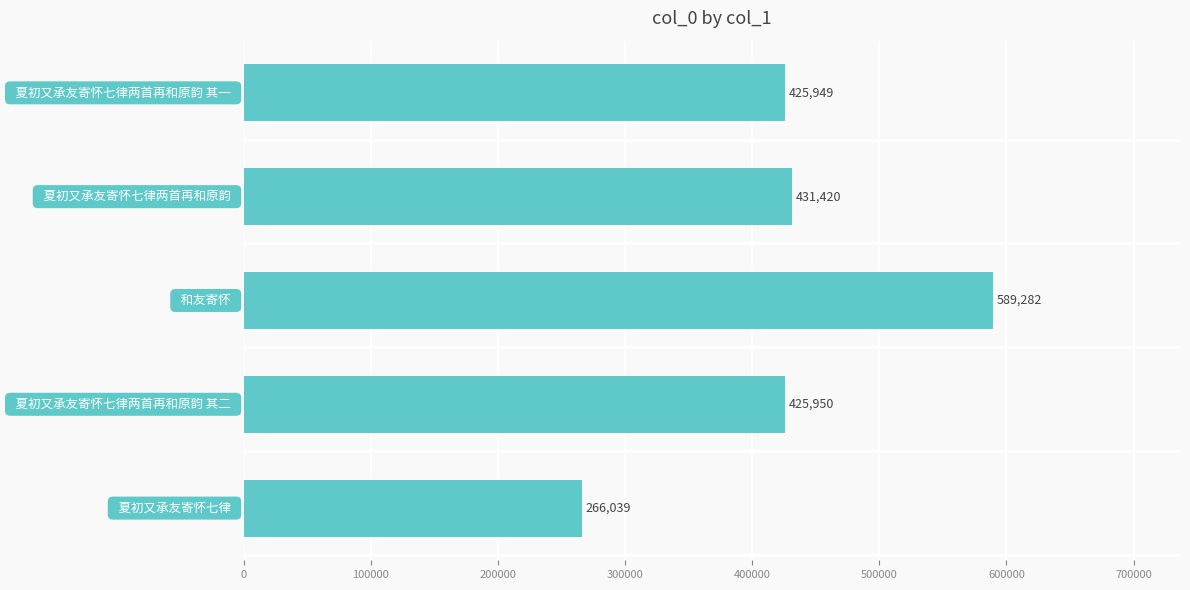

What is the smallest value displayed?

266039